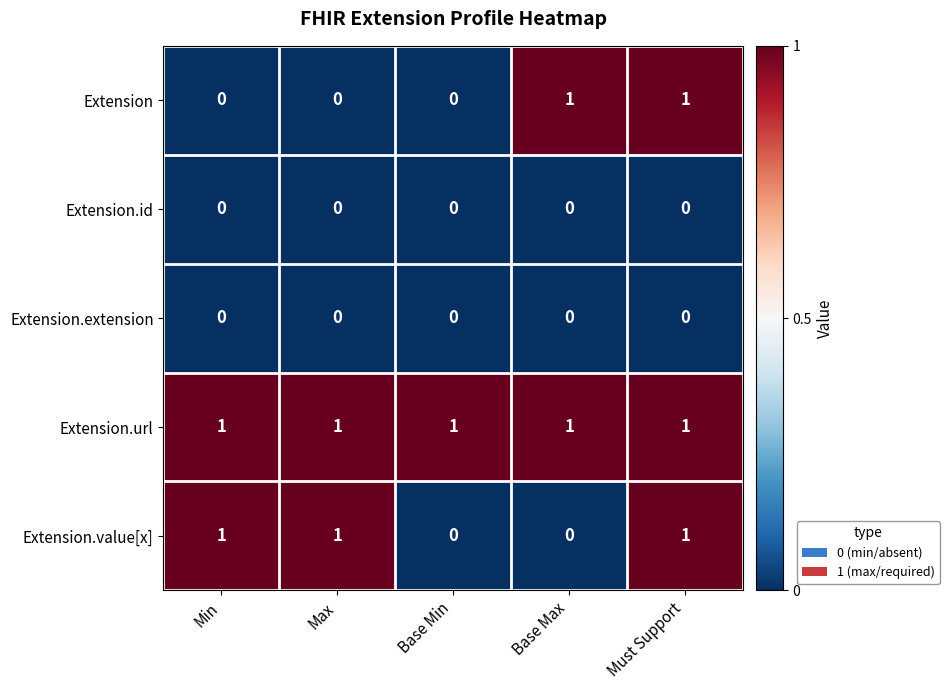

At which category is the sum across all series the highest?

Must Support